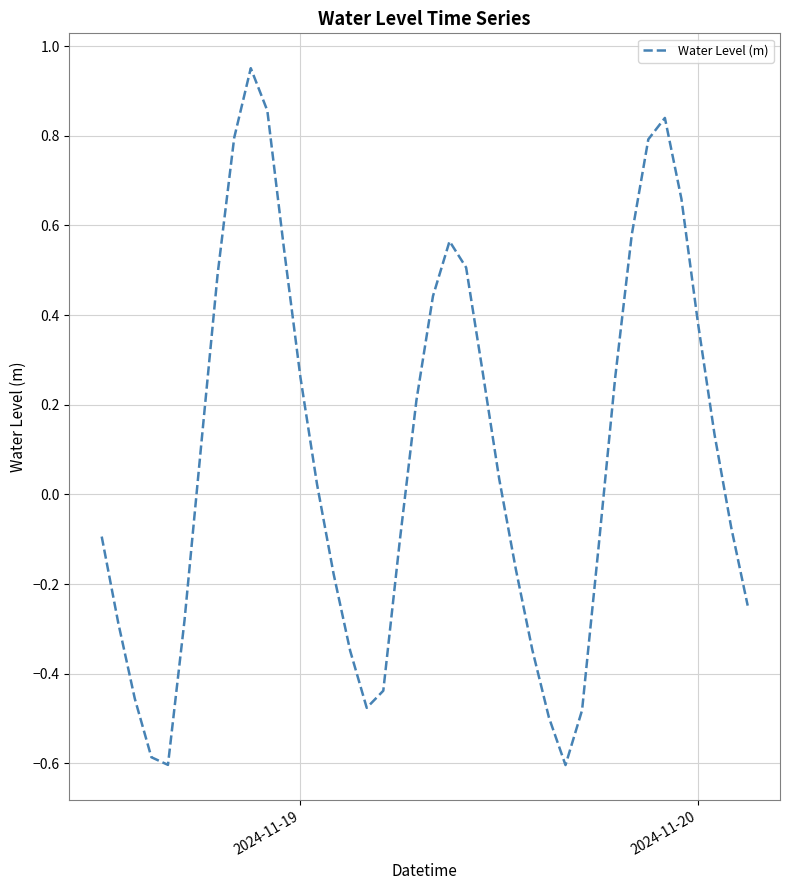

What is the smallest value displayed?

-0.6